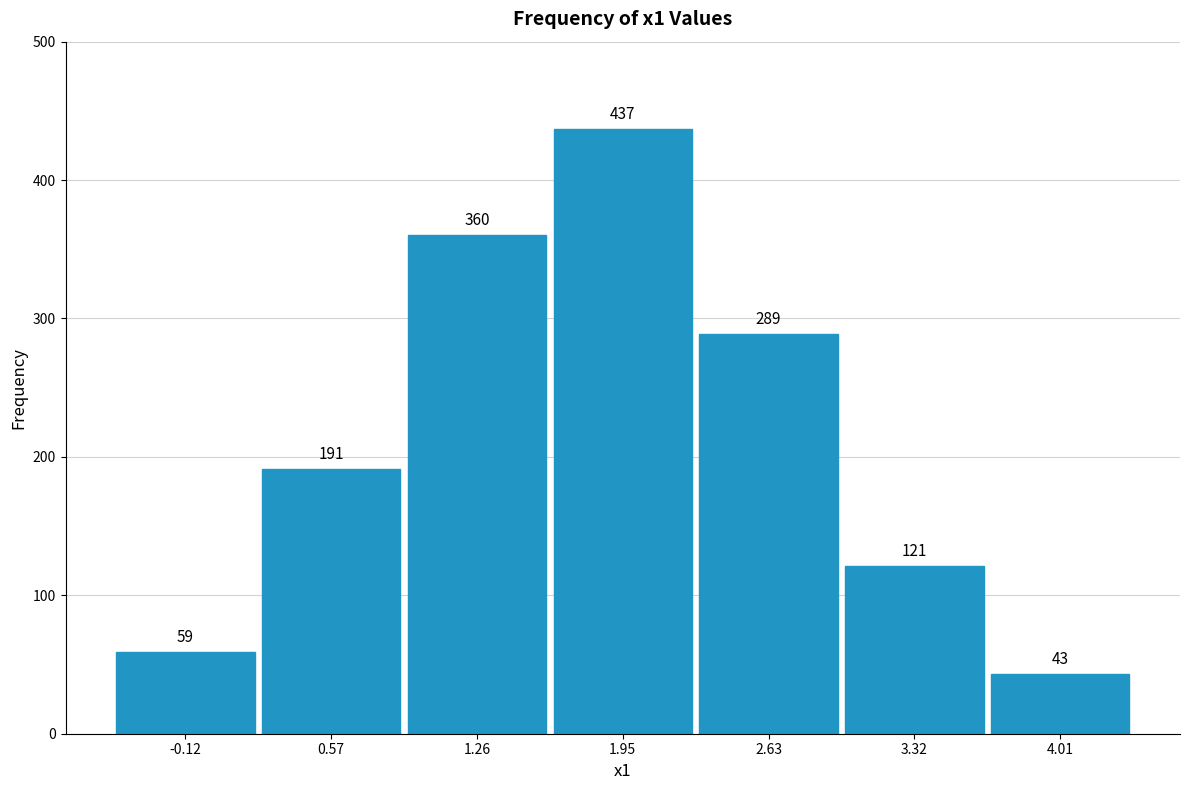

What is the height of the bar covering 1.6 to 2.3 on the x-axis? The bar edges are not printed on the chart, so give them approximately, as read against the axis.

437